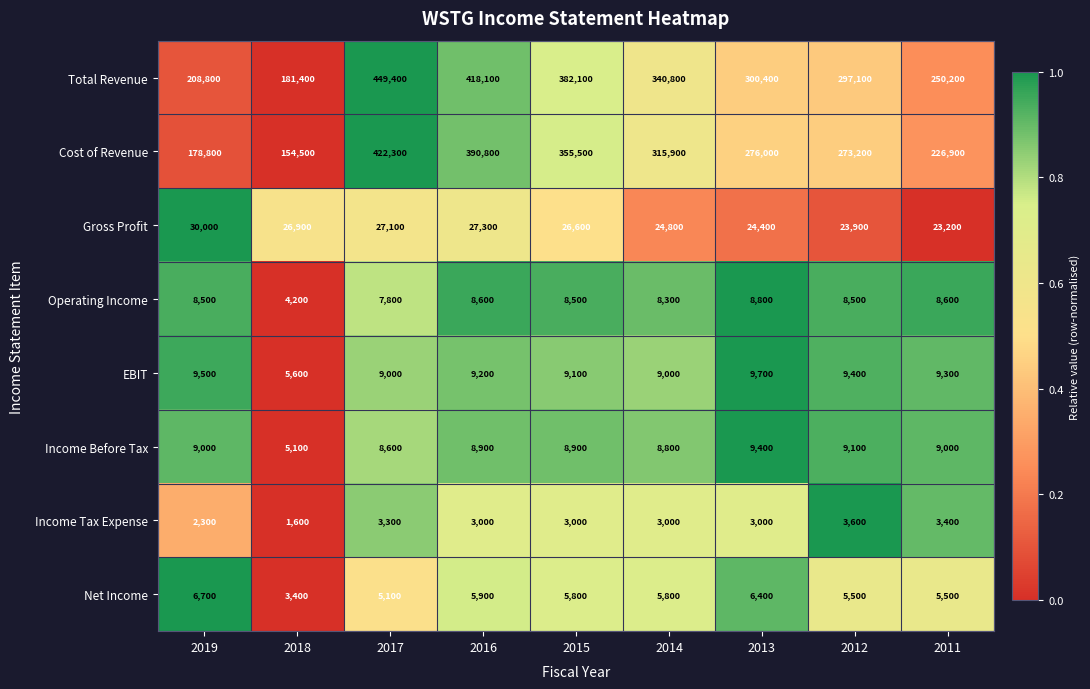

Rank the series by their maximum value, from highest to lowest.

Total Revenue, Cost of Revenue, Gross Profit, EBIT, Income Before Tax, Operating Income, Net Income, Income Tax Expense